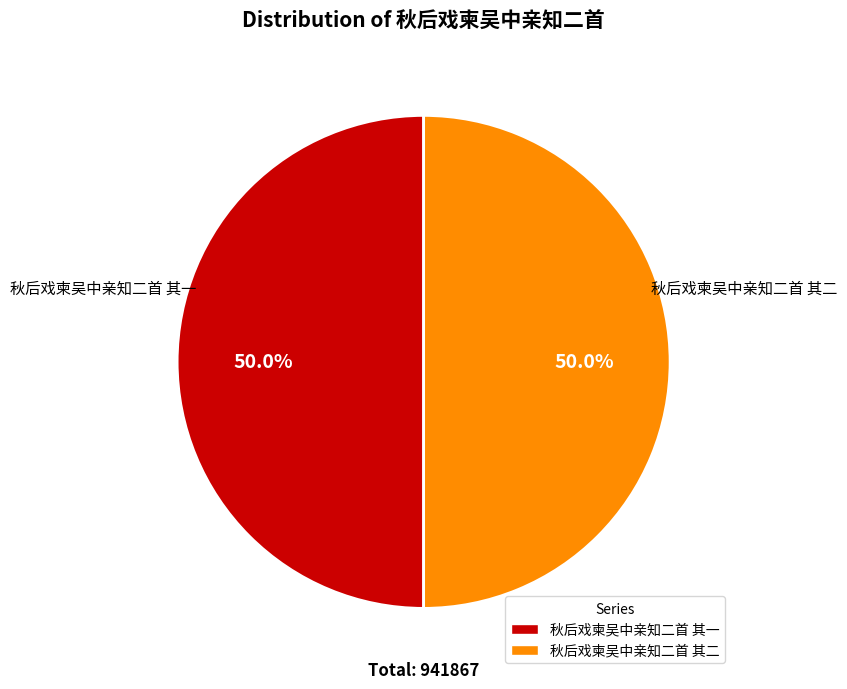

The 秋后戏柬吴中亲知二首 其一 slice represents 50% of the pie. True or false?

True